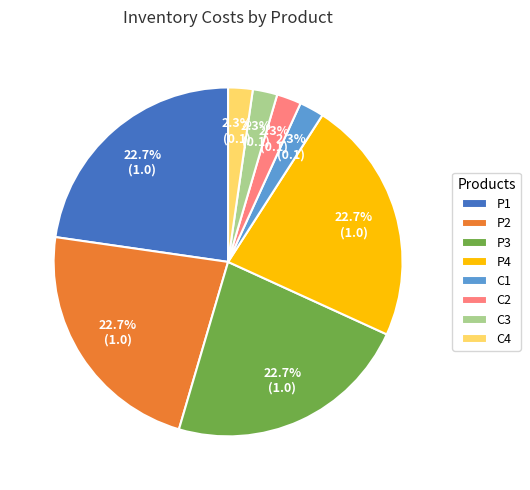

To the nearest percent, what is the combined percentage of P1 and C2?

25%